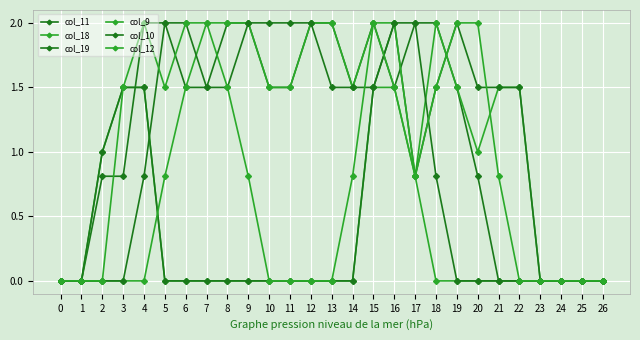

How many categories are shown in the chart?

27